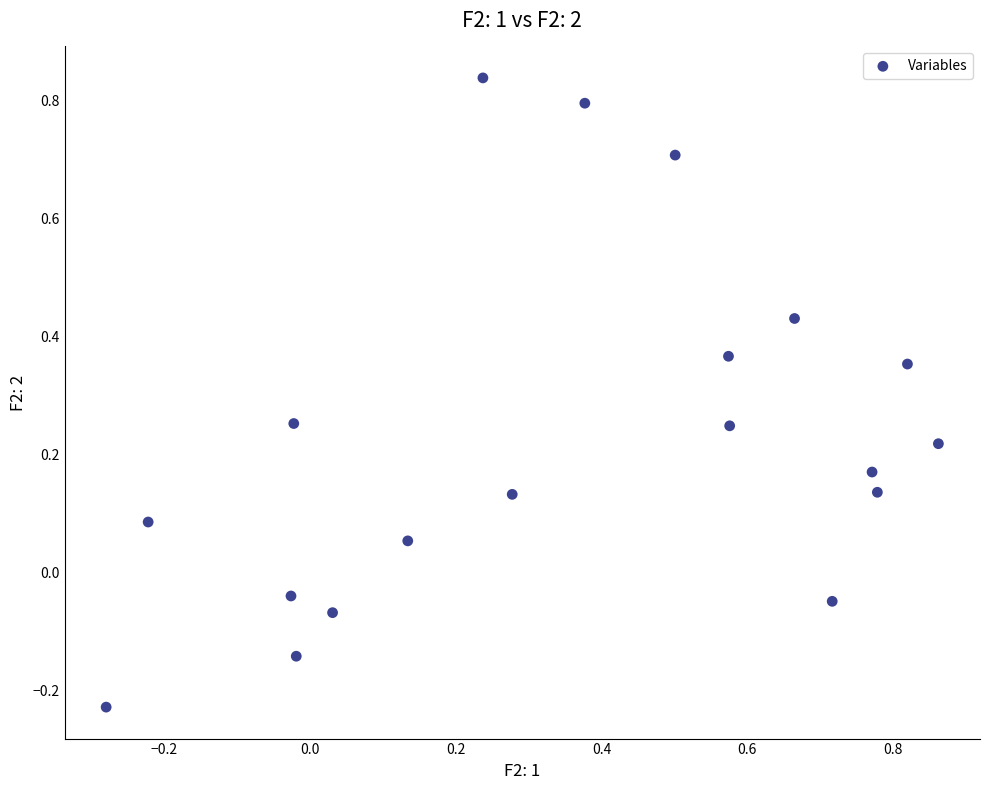

What is the range of X values (max minus min)?

1.1